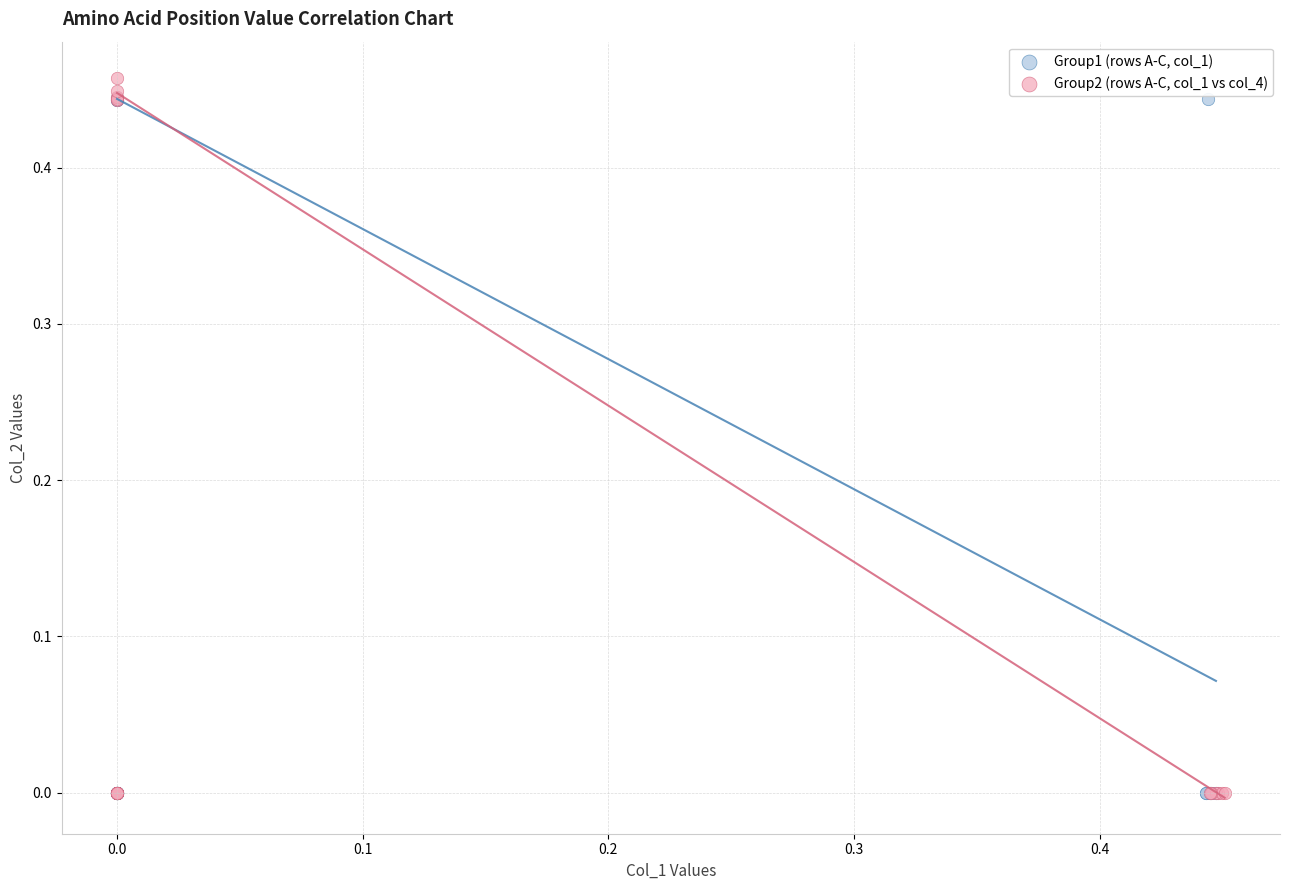

Which series reaches the maximum Y coordinate?

Group2 (rows A-C, col_1 vs col_4)